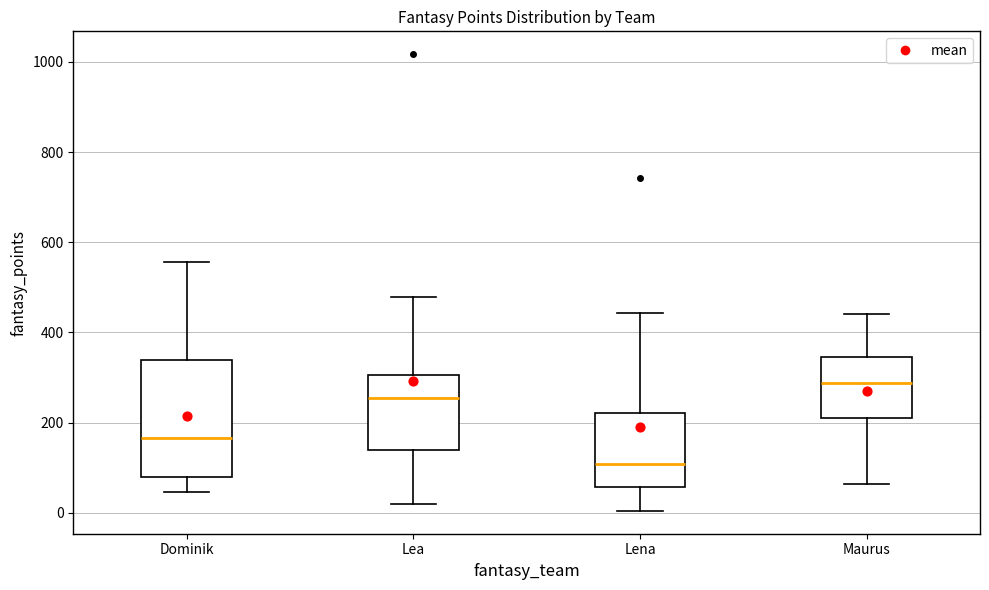

Which box's median line is the highest?

Maurus